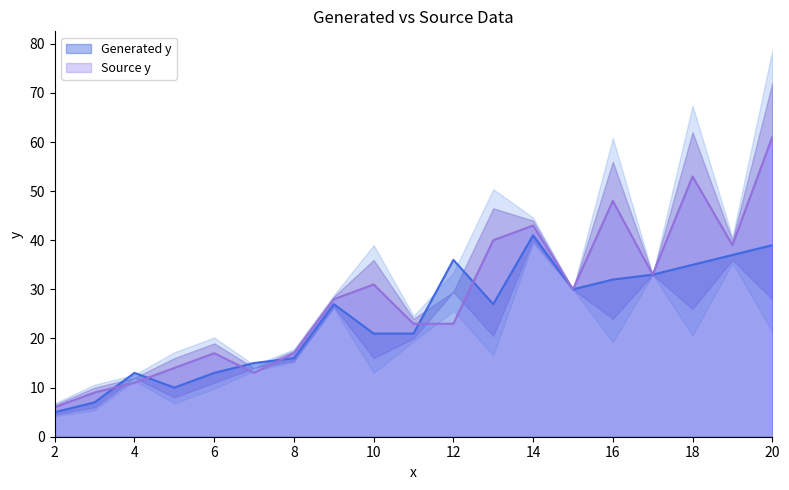

How many values in the Source y series are below 28?

9